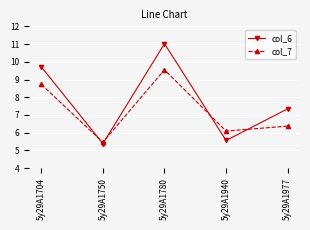

What is the average value of the col_6 series?

7.8